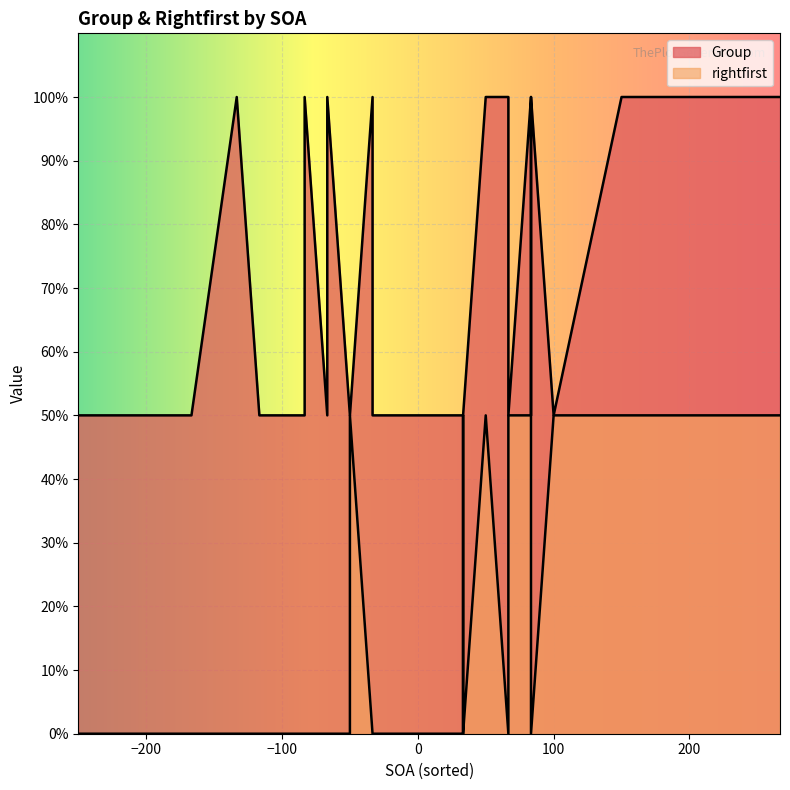

Which series has the largest total across all categories?

Group